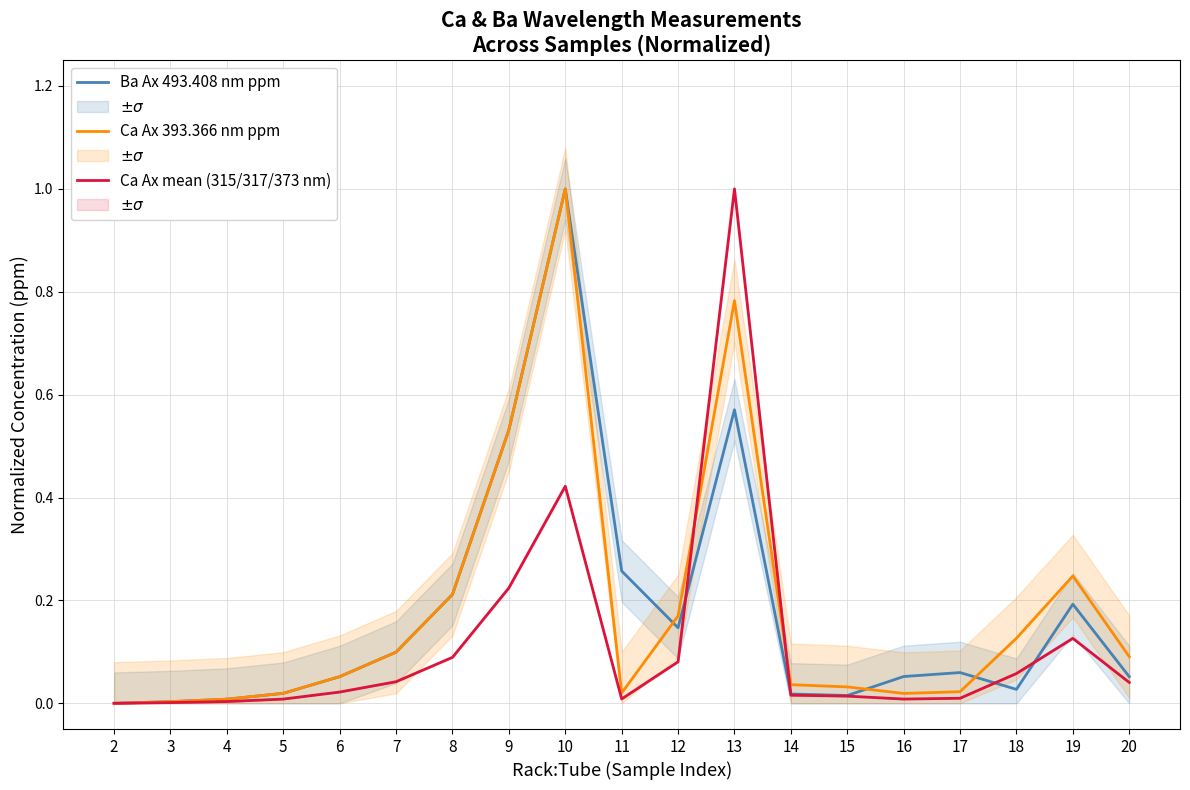

Which series ends up on top after the final intersection of Ca Ax mean (315/317/373 nm) and Ca Ax 393.366 nm ppm?

Ca Ax 393.366 nm ppm